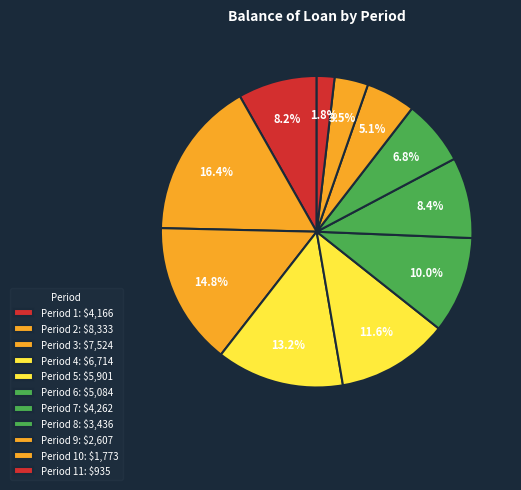

How many slices are in this pie chart?

11